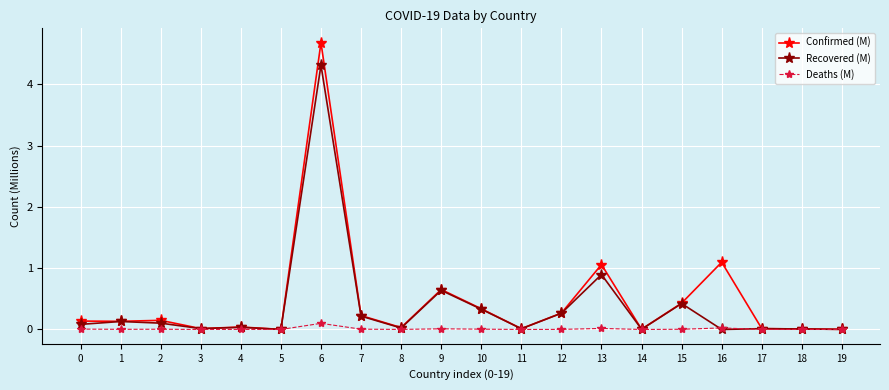

What is the maximum value shown in the chart?

4.7